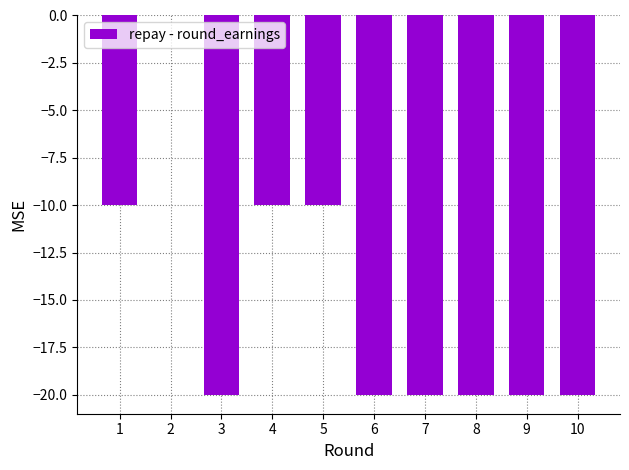

What is the change in value from 5 to 6?

-10